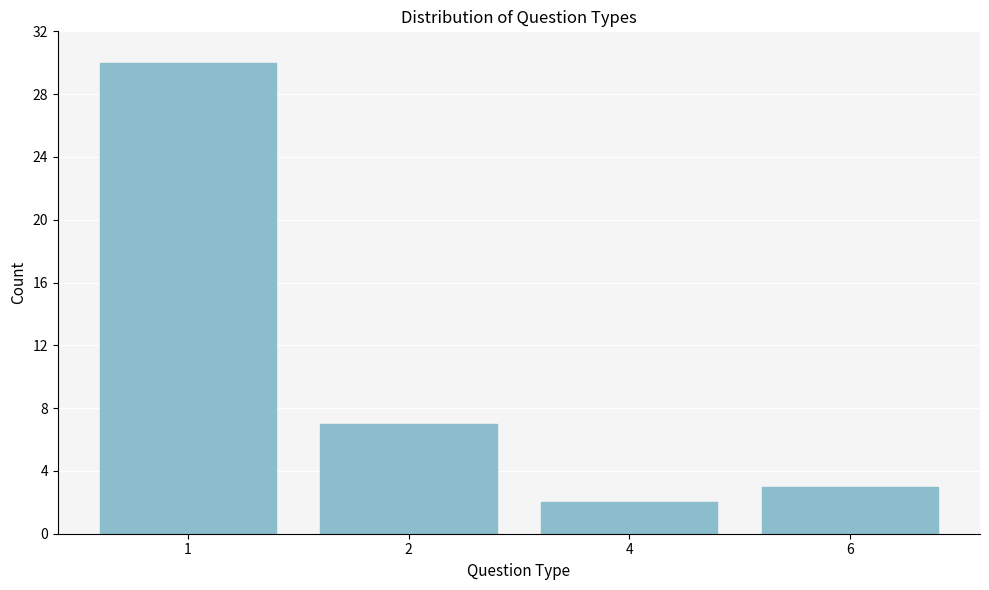

Reading left to right, extract all data points from this chart.

30	7	2	3